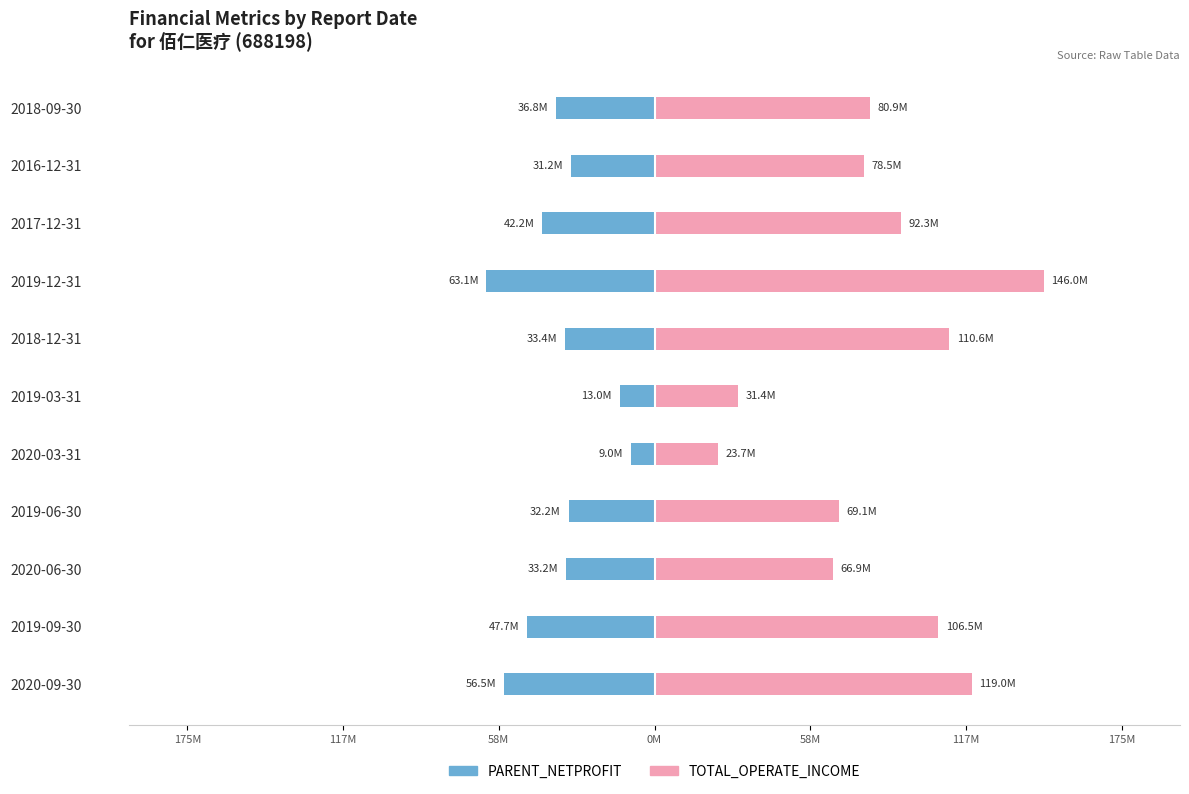

The value of TOTAL_OPERATE_INCOME at 2020-09-30 is 194.8. True or false?

False